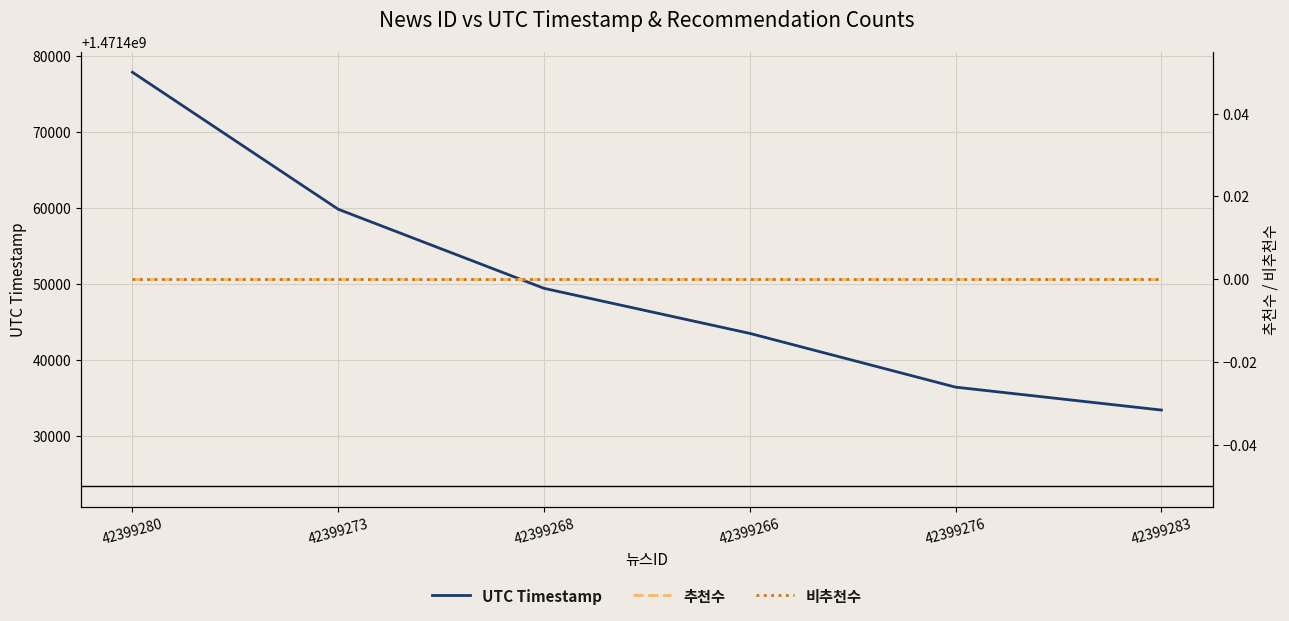

What are all the series names shown in the legend?

UTC Timestamp, 추천수, 비추천수